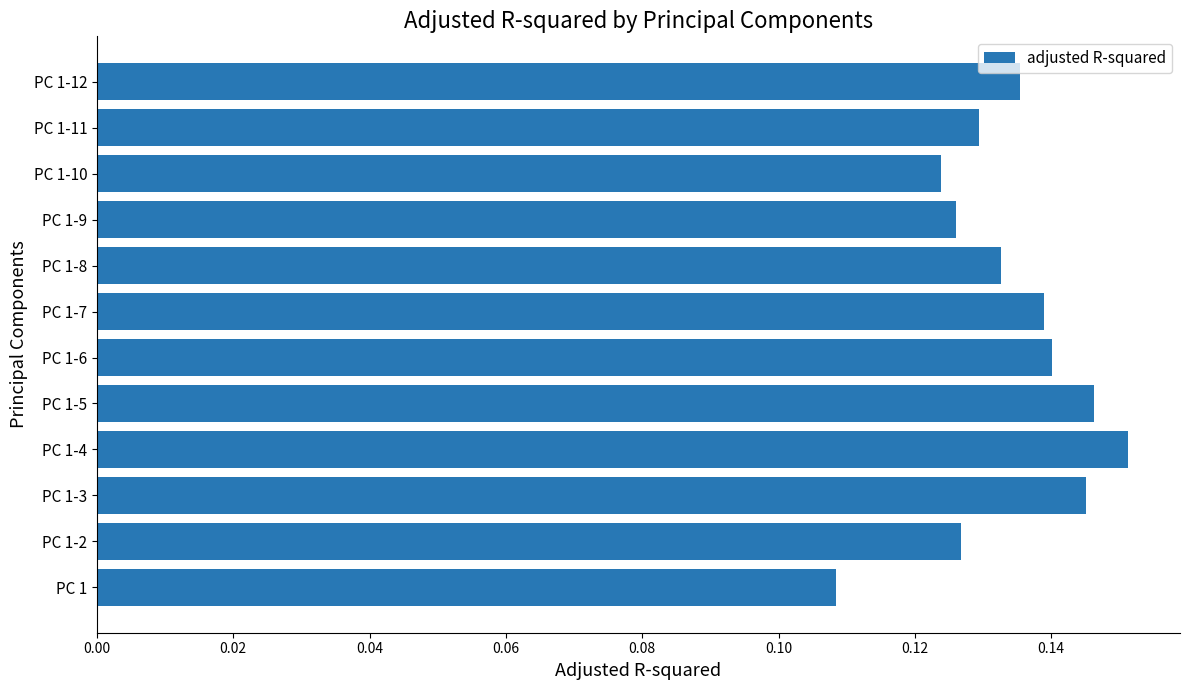

Count the values in the range 0 to 1.

12